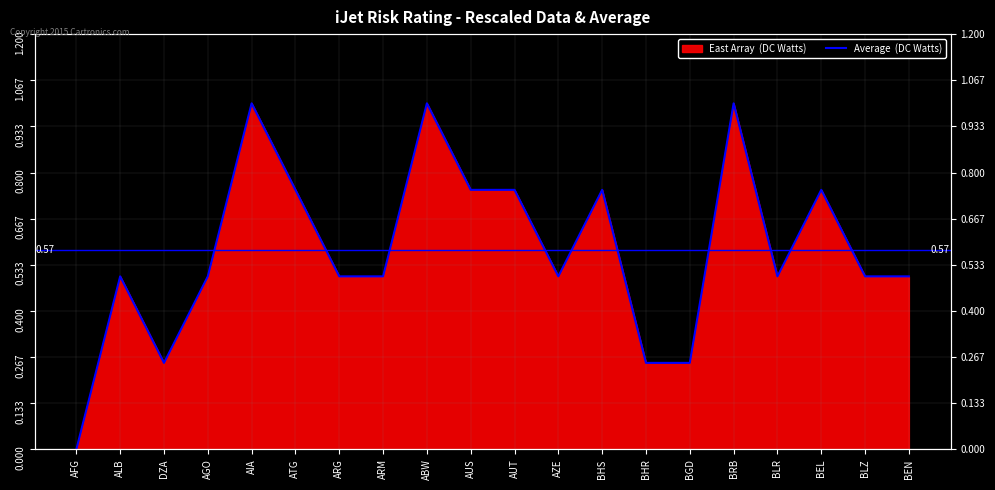

Is it true that the value at BLZ is 0.5?

True